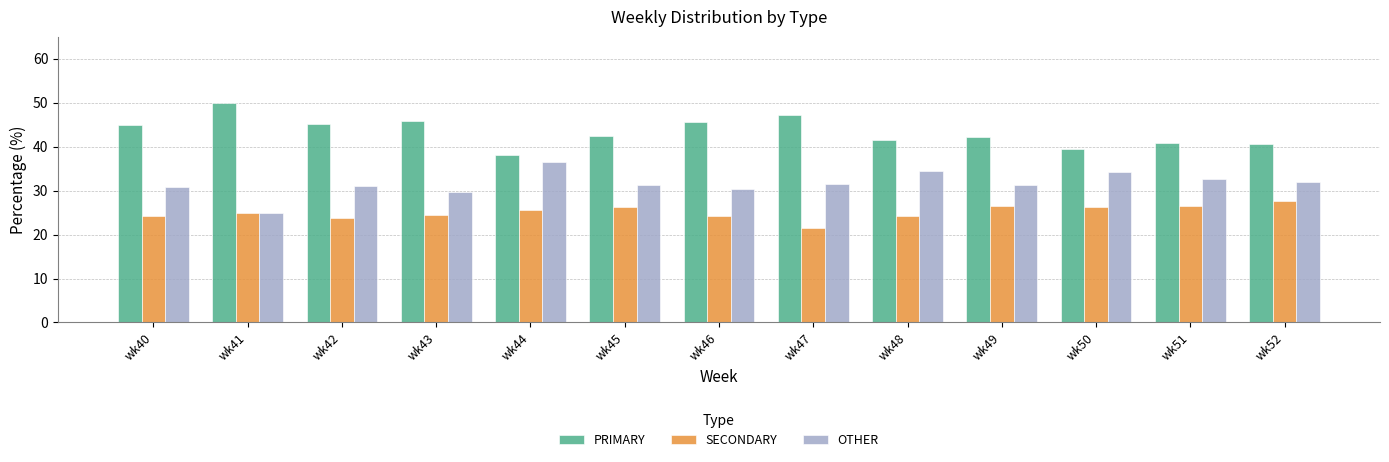

Which category has the lowest value across all series?

wk47